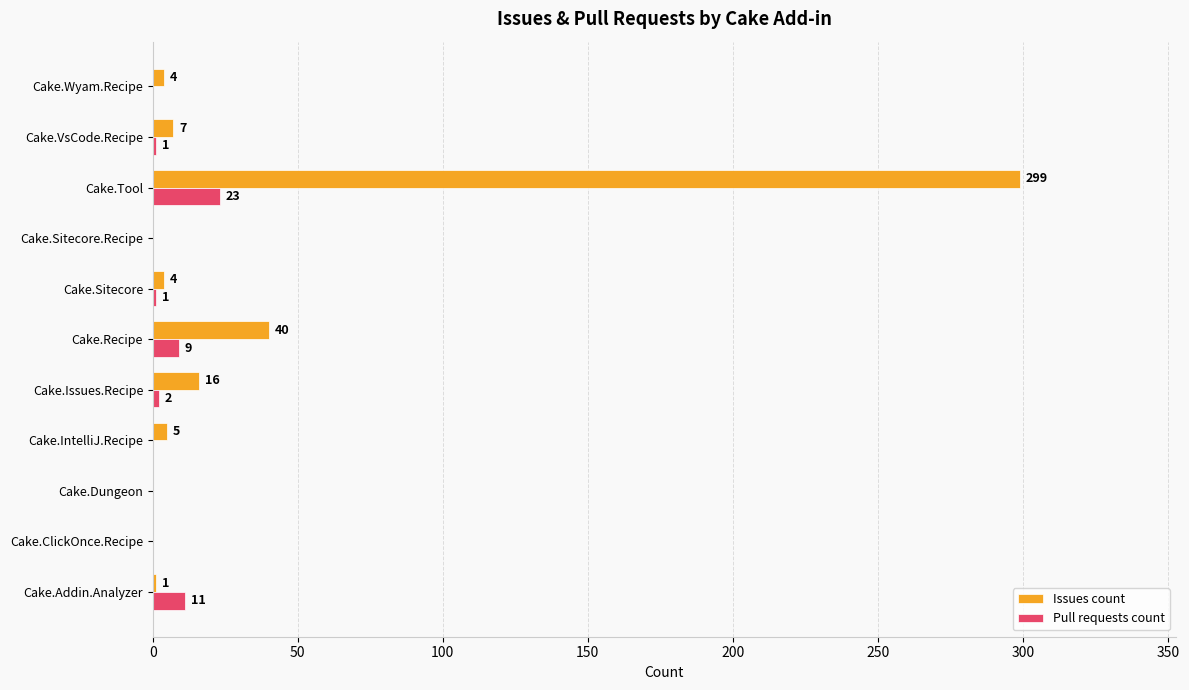

How many series are shown in this chart?

2